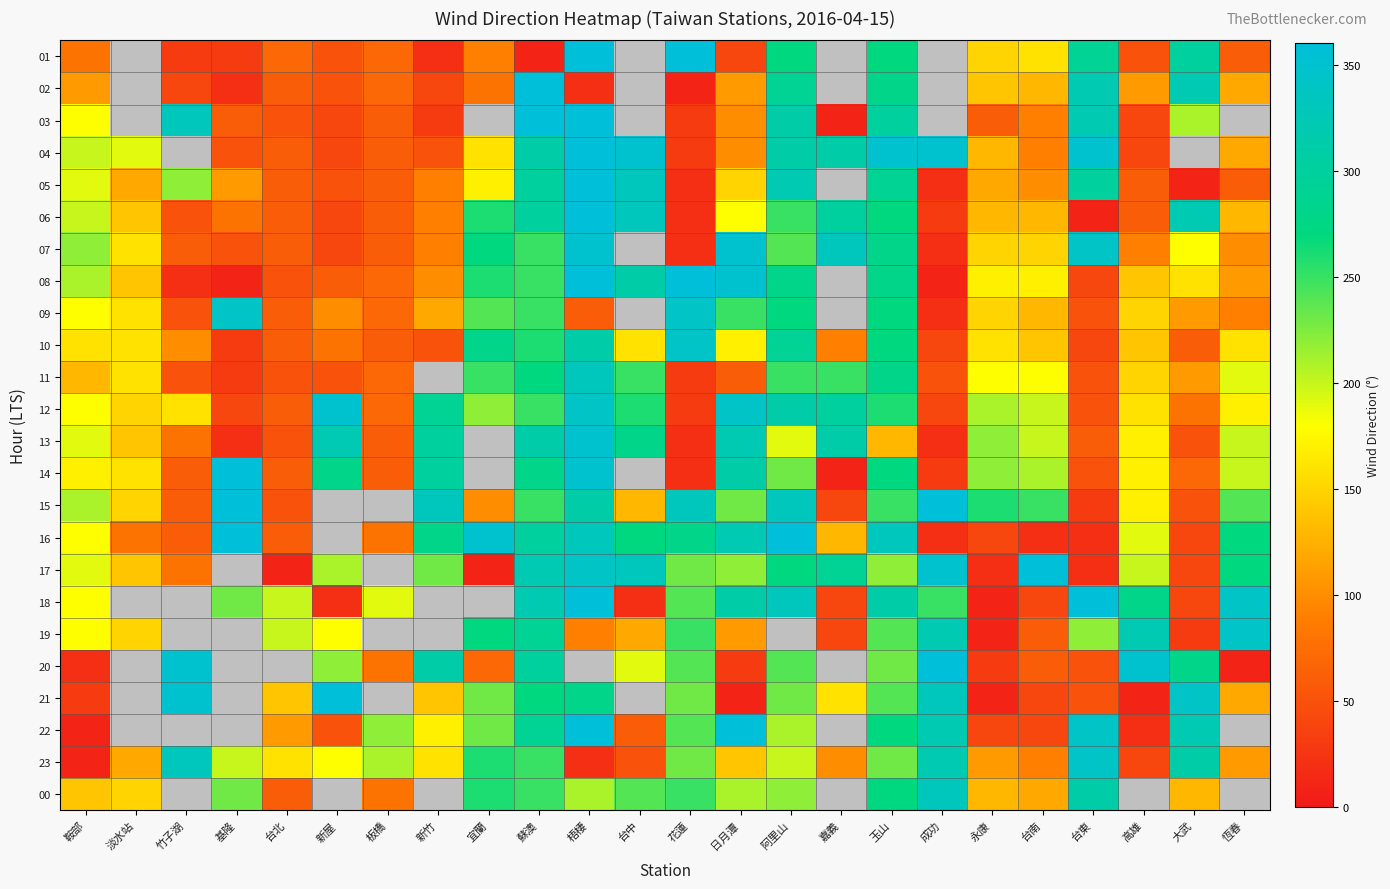

At which label is 16 closest to 190?

高雄